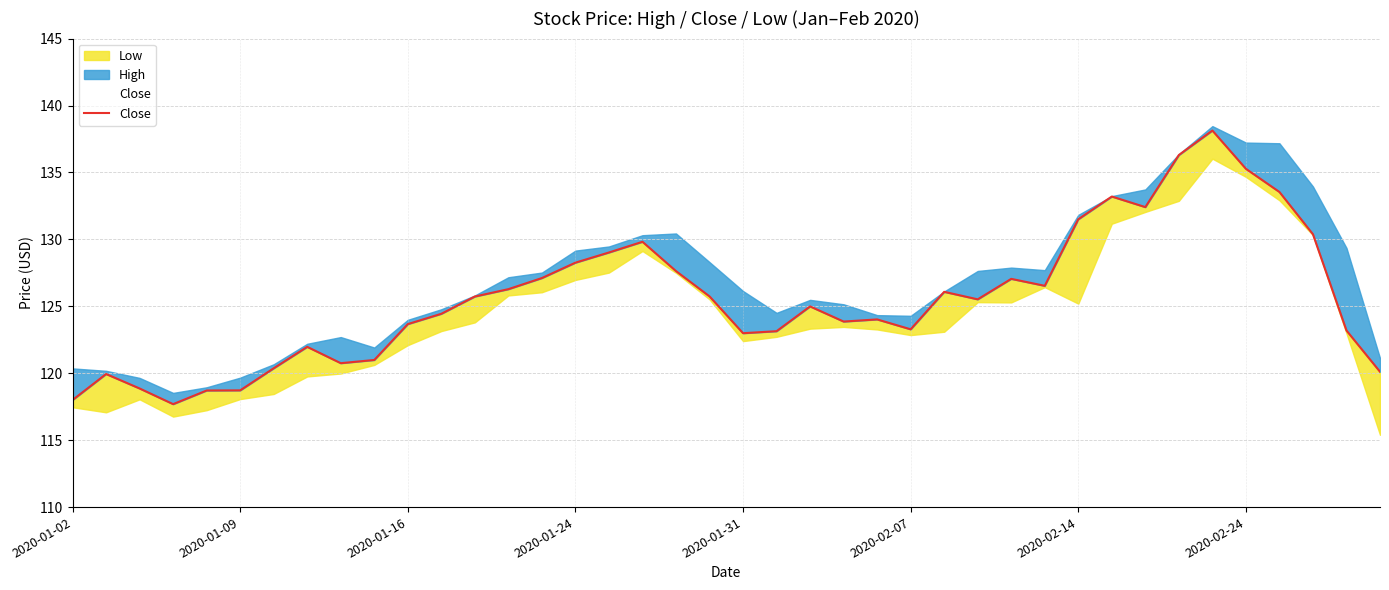

Does the chart have visible grid lines?

Yes